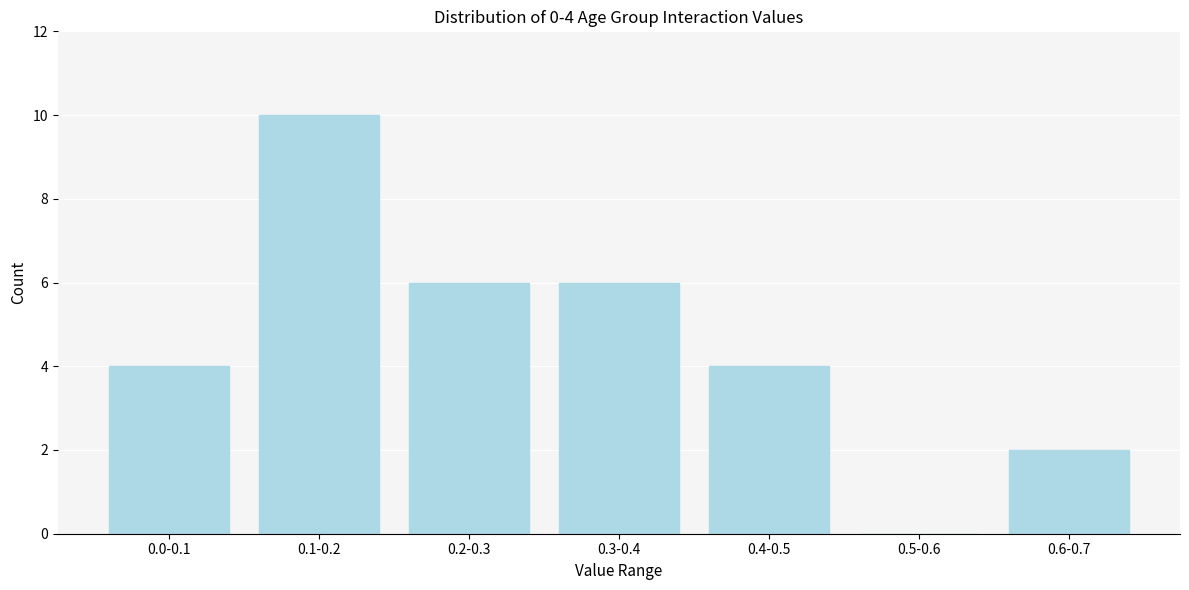

Reading left to right, transcribe all the data shown in this chart.

0.0-0.1=4	0.1-0.2=10	0.2-0.3=6	0.3-0.4=6	0.4-0.5=4	0.5-0.6=0	0.6-0.7=2